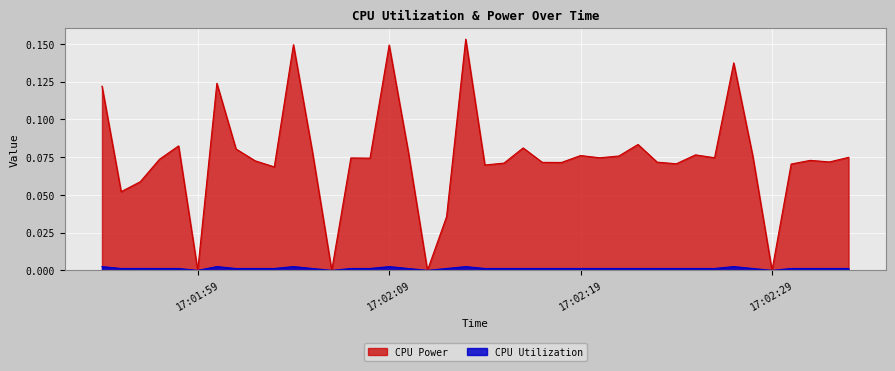

What are all the series names shown in the legend?

CPU Power, CPU Utilization